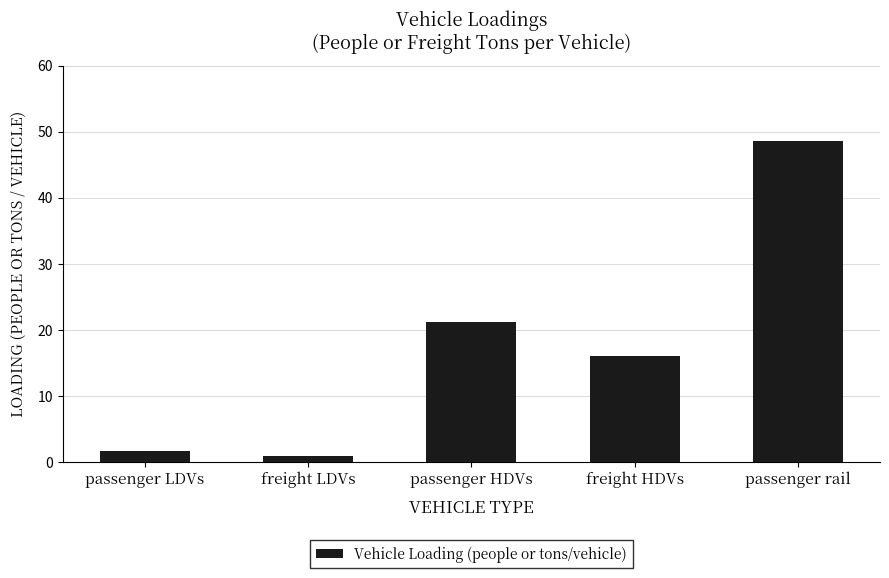

At which label does the data first exceed 16?

passenger HDVs